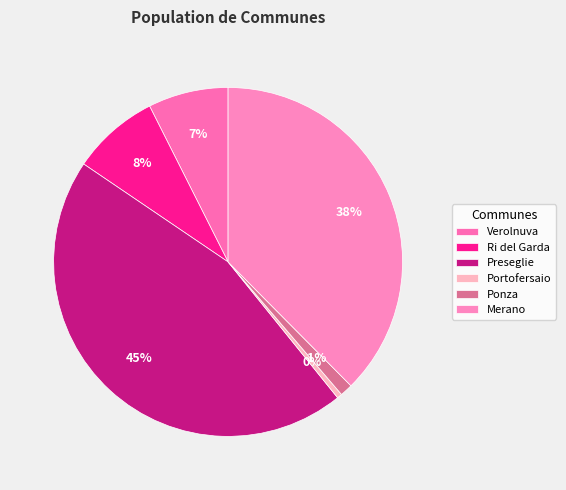

Which has a higher value, Verolnuva or Preseglie?

Preseglie